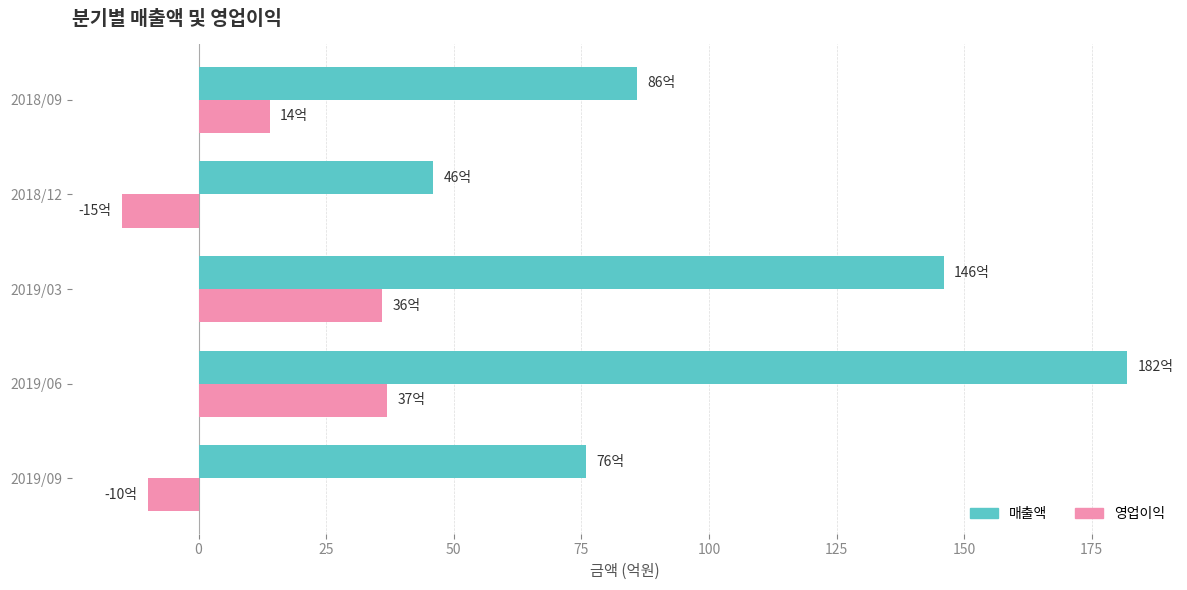

What is the greatest value displayed?

182